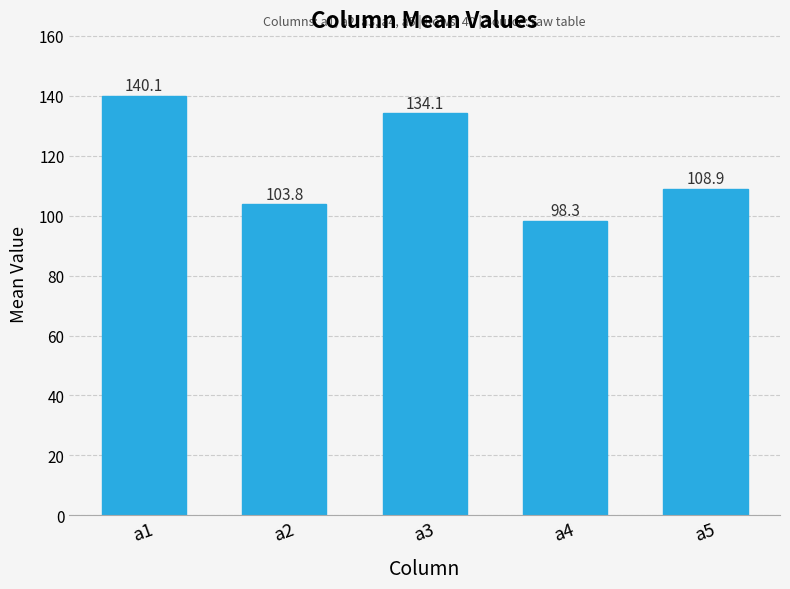

Where does the data first go above 108?

a1